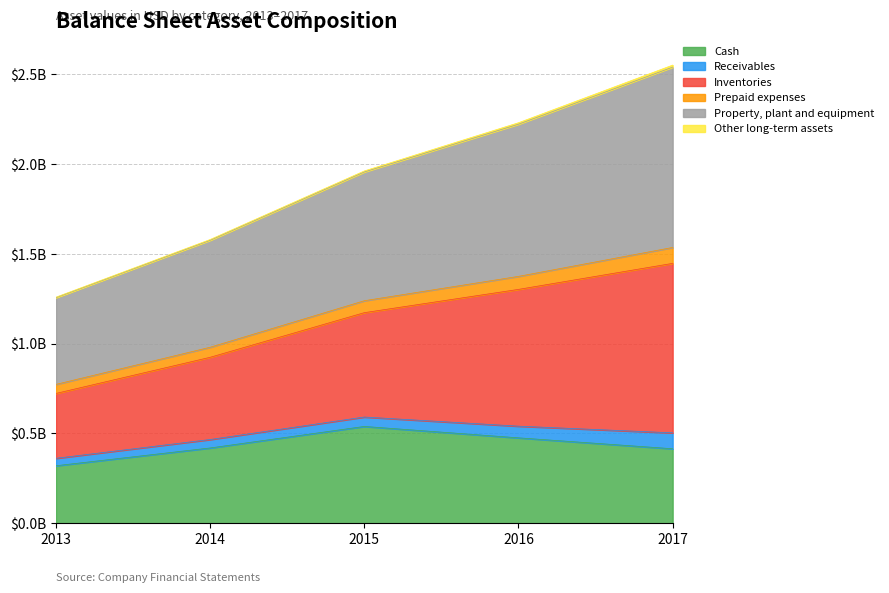

True or false: Inventories and Cash intersect in this chart.

False